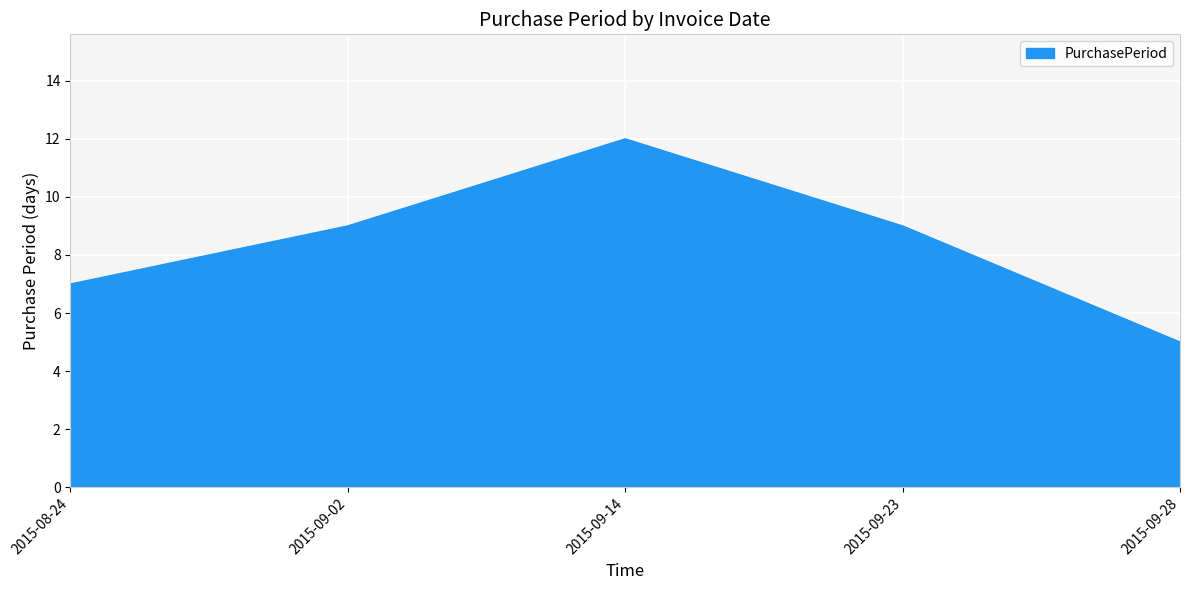

What position from the right is 2015-09-14?

3